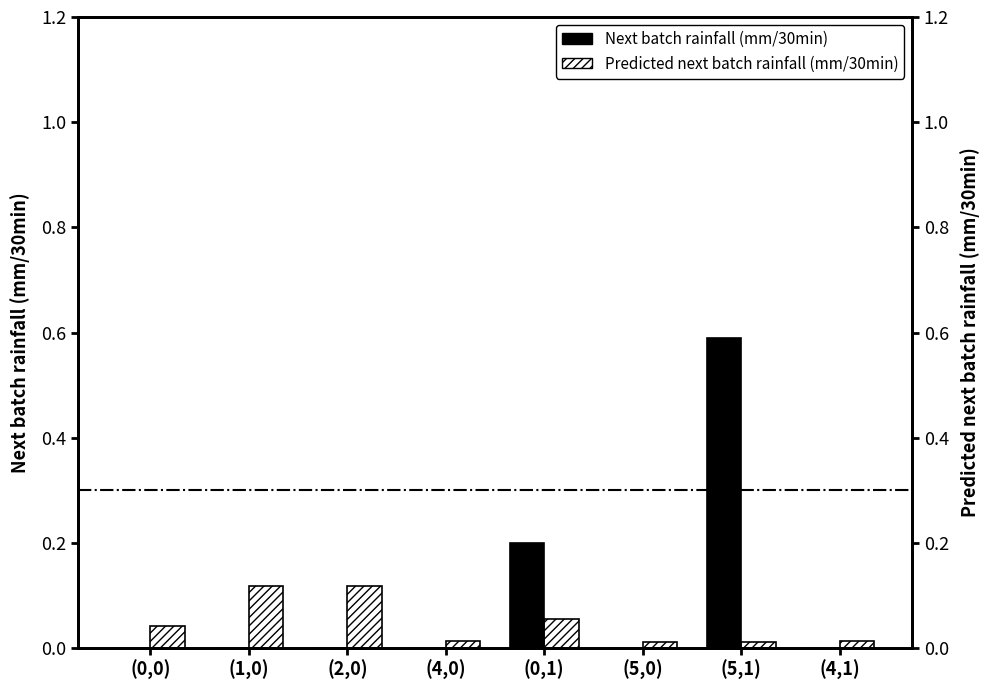

Between (5,0) and (4,1), which series saw the biggest shift?

Predicted next batch rainfall (mm/30min)